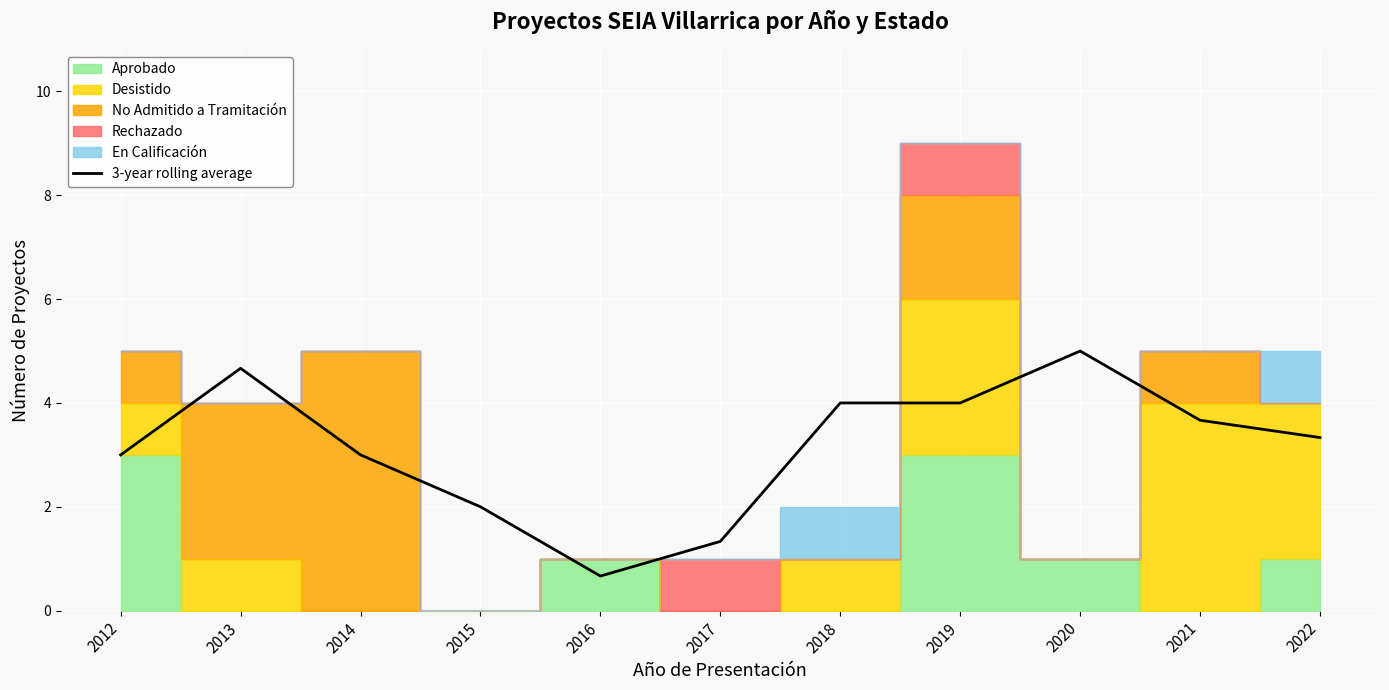

What is the difference between the maximum and minimum values?

4.3